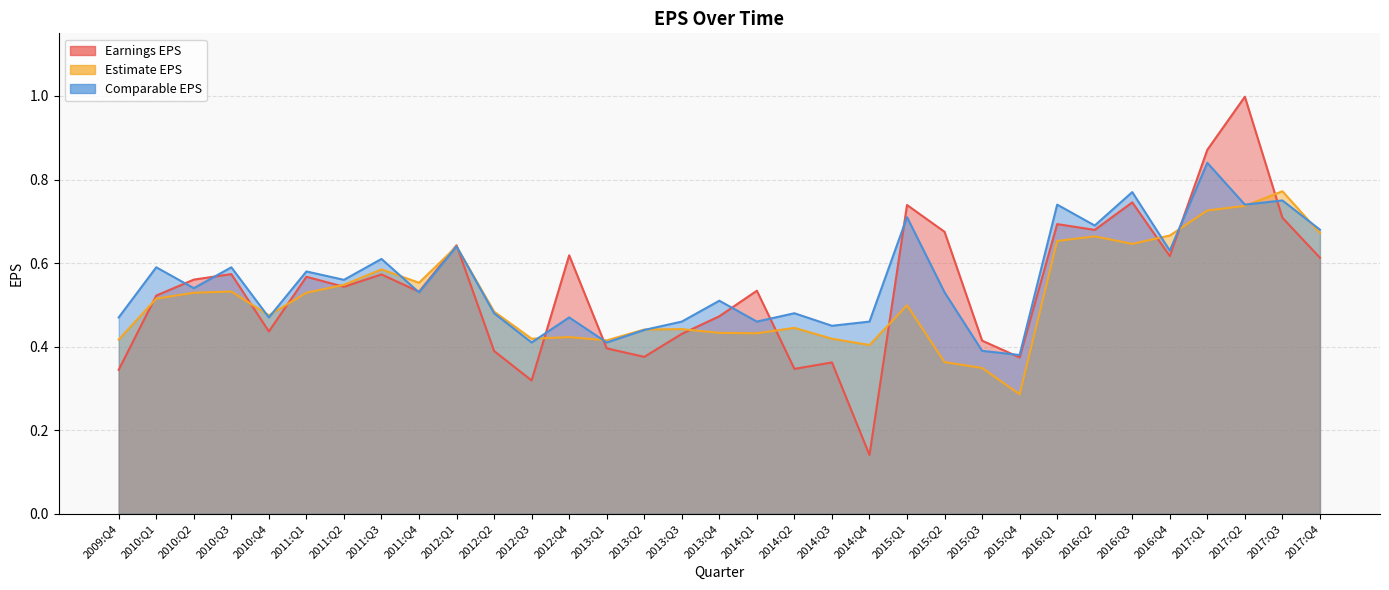

What is the maximum value shown in the chart?

1.0